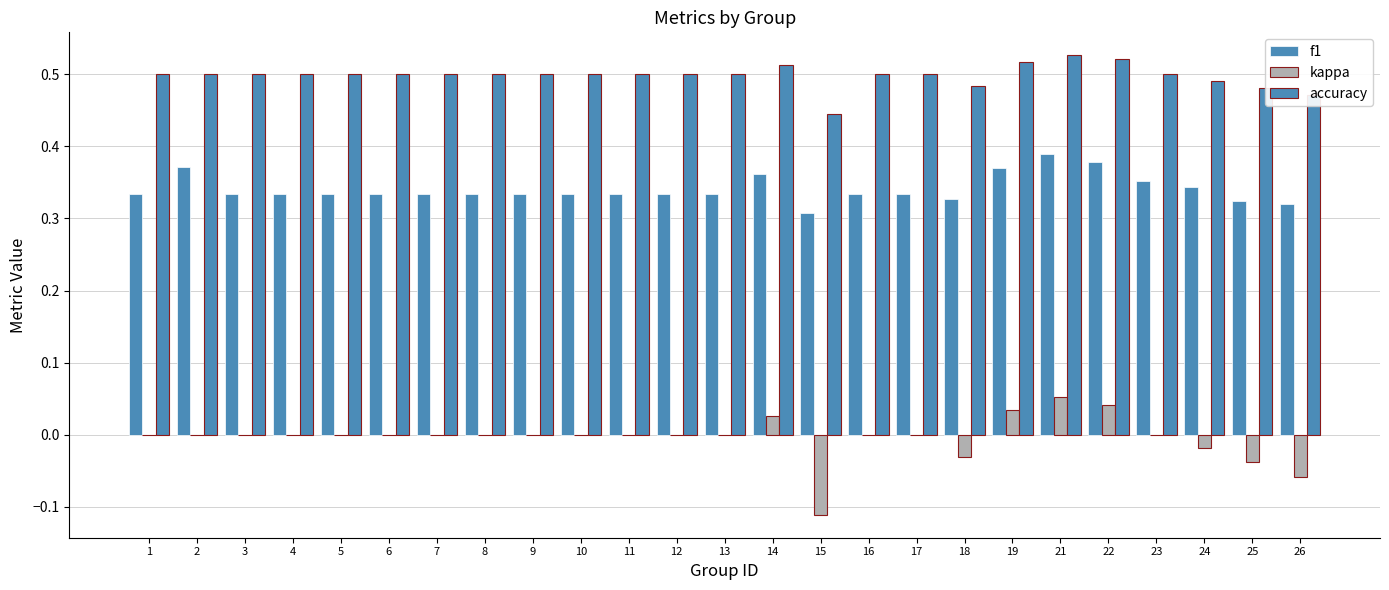

The value of accuracy at 26 is 0.7. True or false?

False